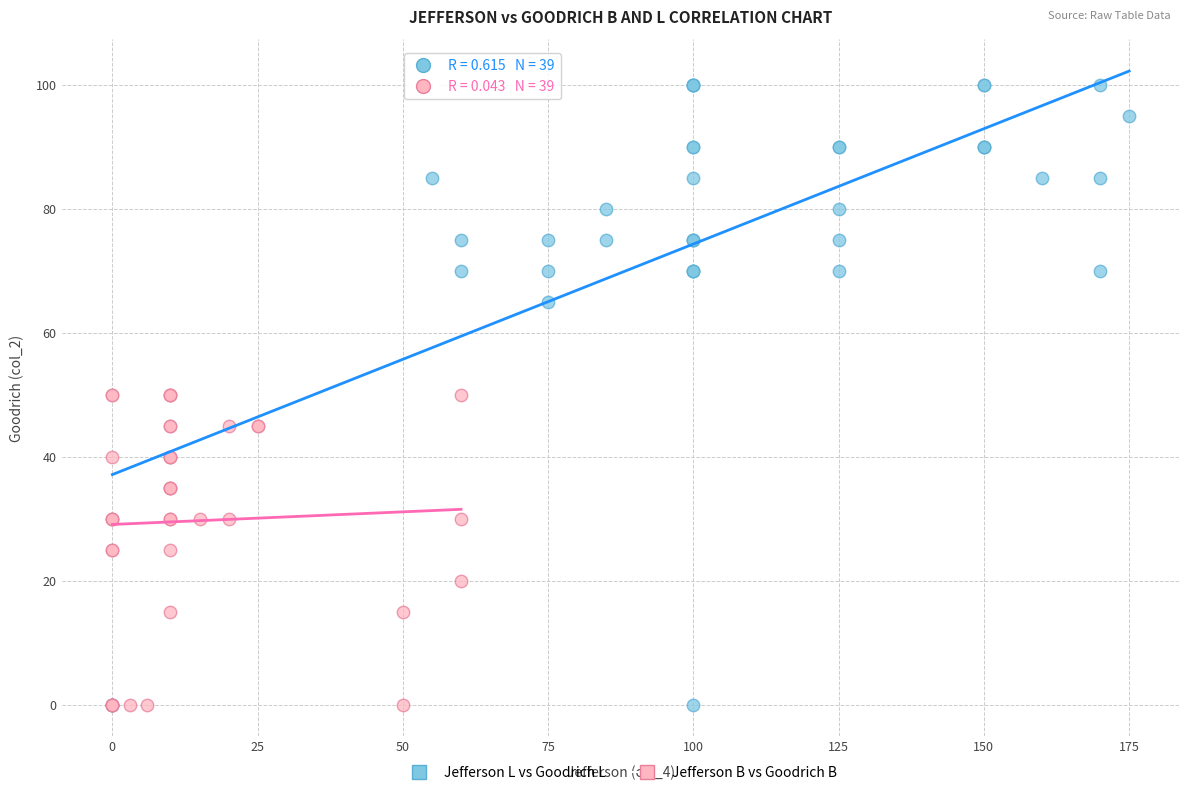

Which series contains the highest Y value?

Jefferson L vs Goodrich L